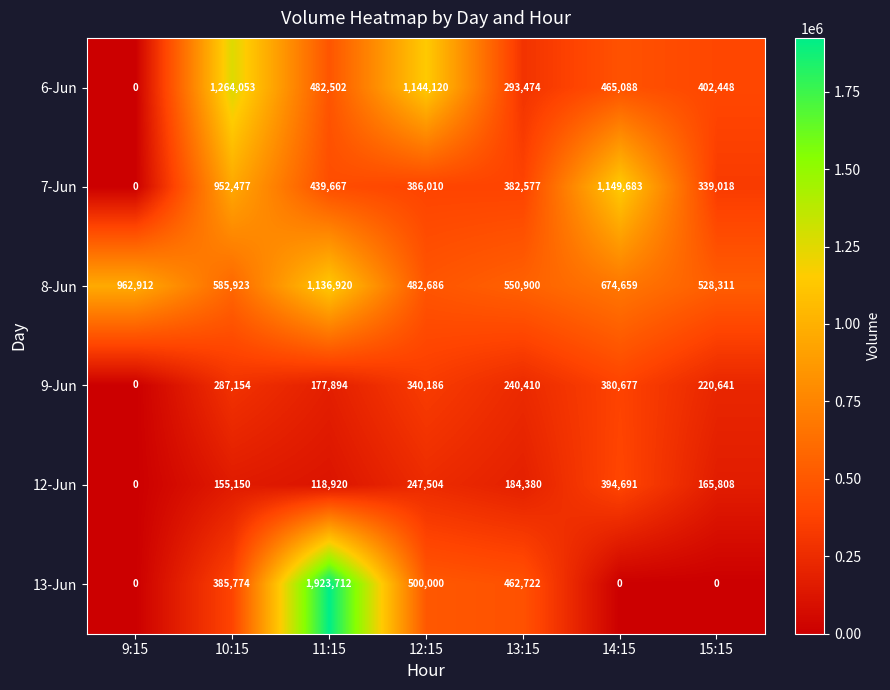

What is the total value across all series at 15:15?

1656226